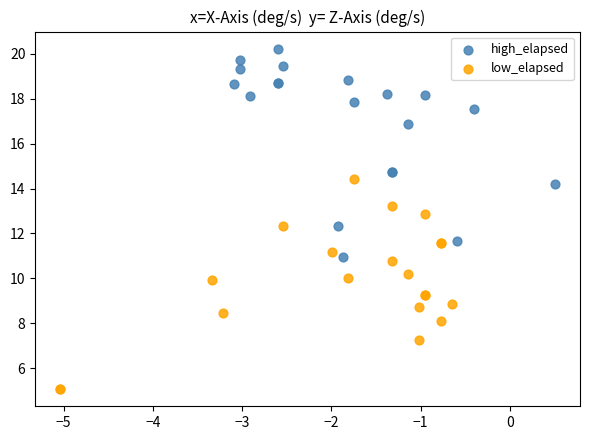

Which series contains the lowest Y value?

low_elapsed